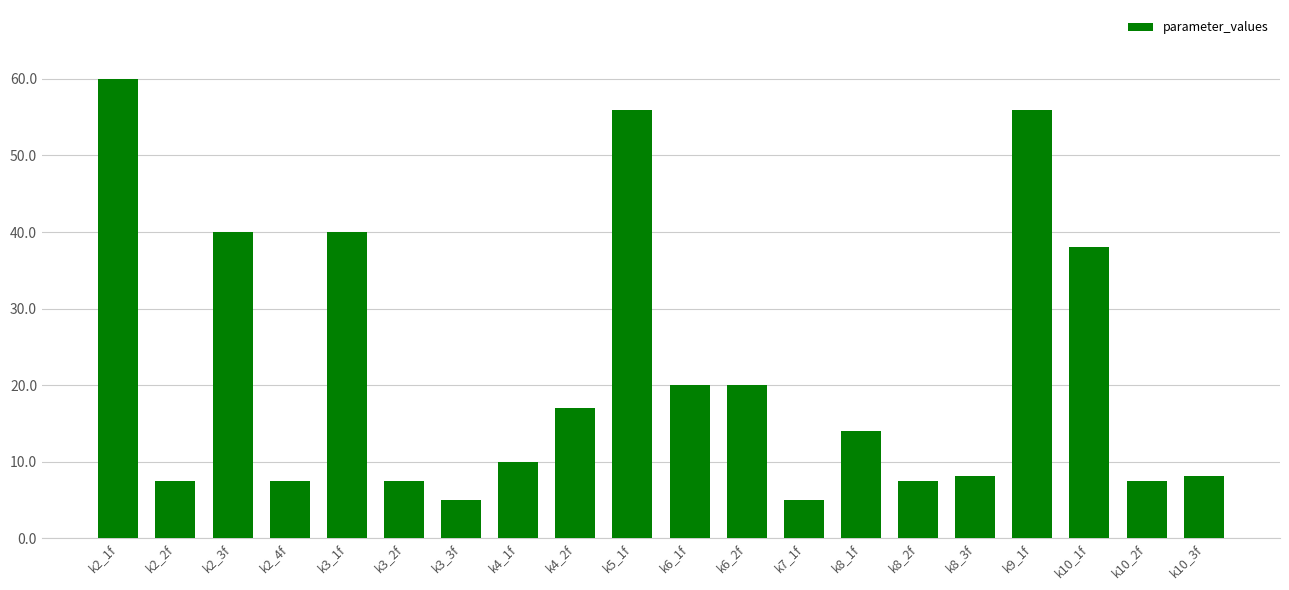

Which label corresponds to the largest value in the chart?

k2_1f